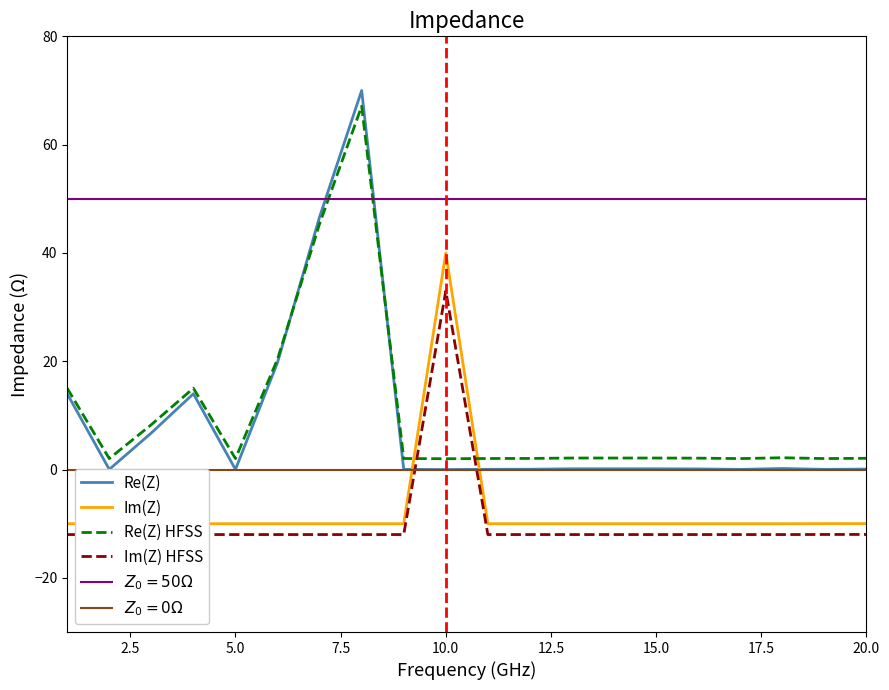

What is the highest value of the Re(Z) series?

70.0